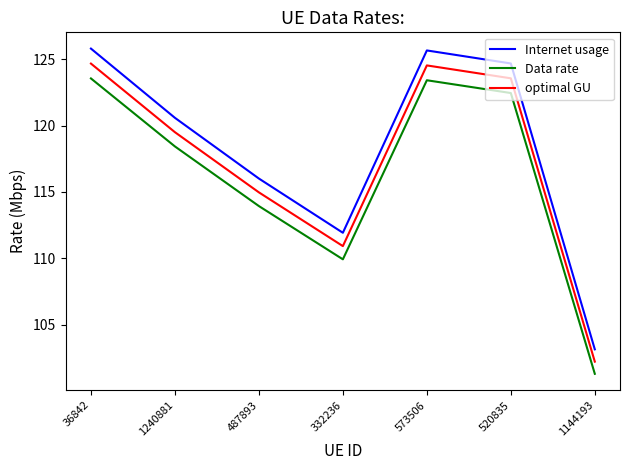

What is the difference between the Internet usage values at 332236 and 1144193?

8.8